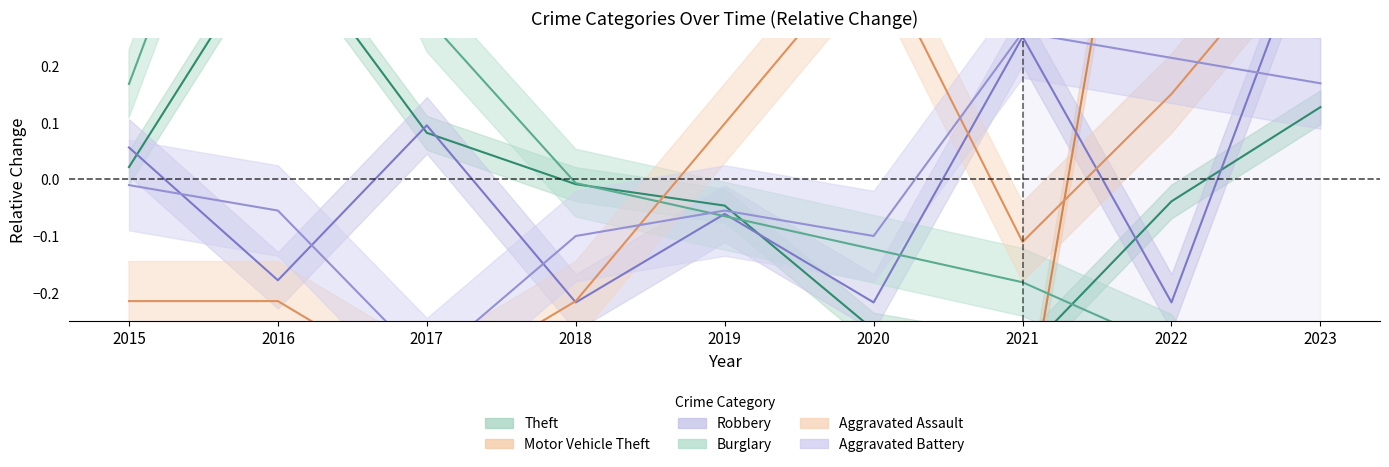

Does the chart display data point markers on the line(s)?

No